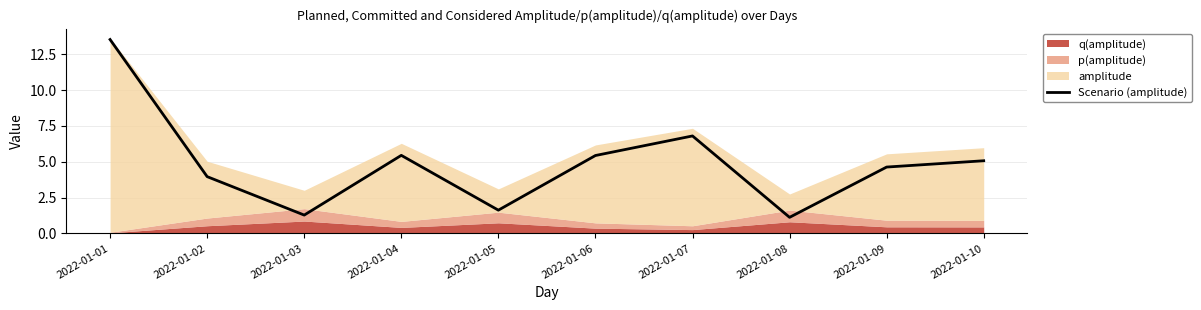

Reading left to right, transcribe all the data shown in this chart.

13.5	4.0	1.3	5.4	1.6	5.4	6.8	1.1	4.6	5.1